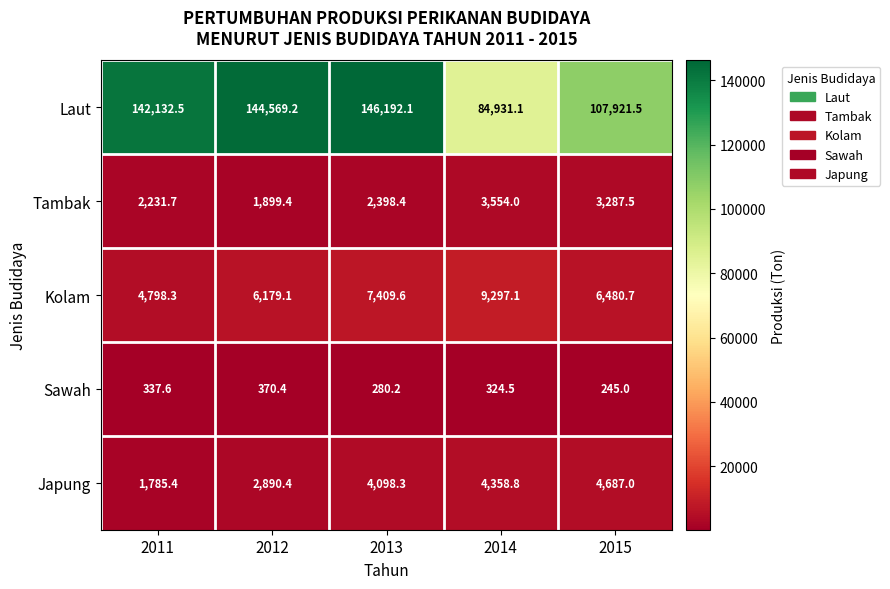

What is the sum of the Japung values at 2014 and 2011?

6144.2